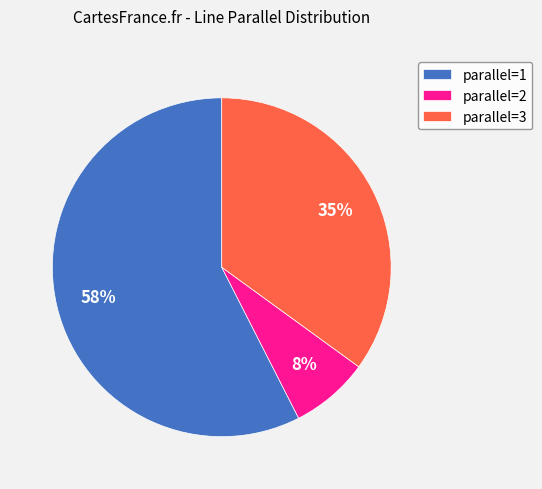

Is there a majority slice in this chart?

Yes